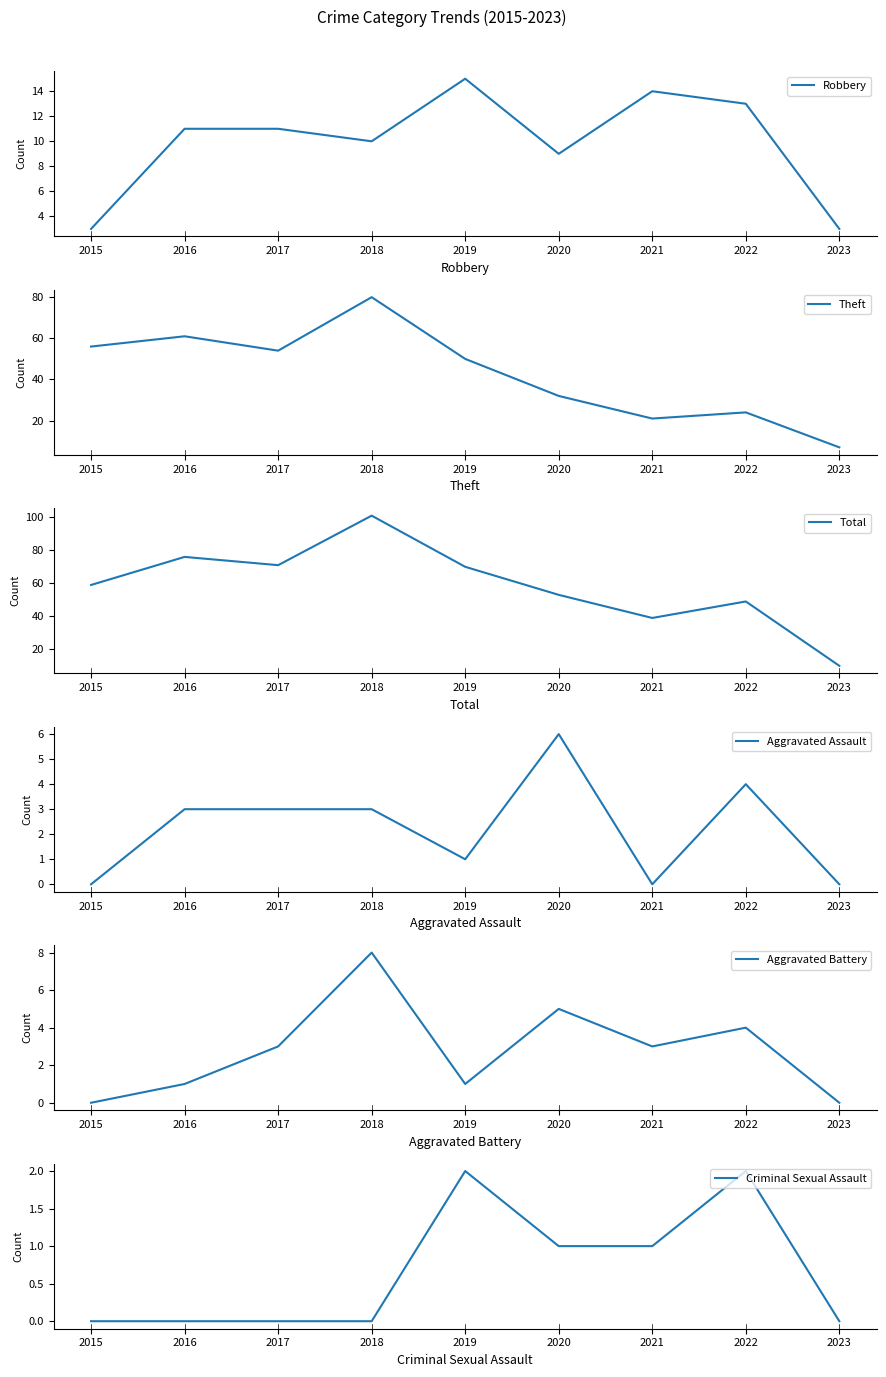

True or false: Theft and Criminal Sexual Assault cross at least once.

False